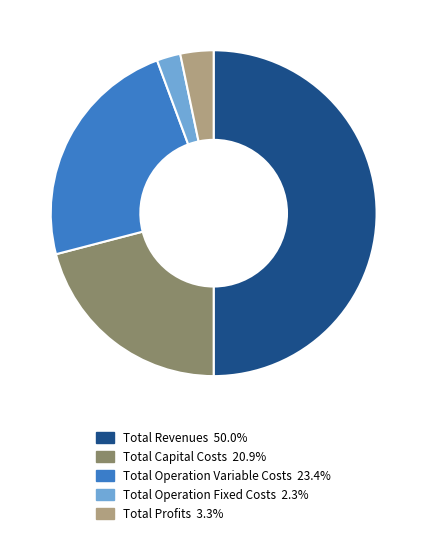

What is the majority slice?

Total Revenues